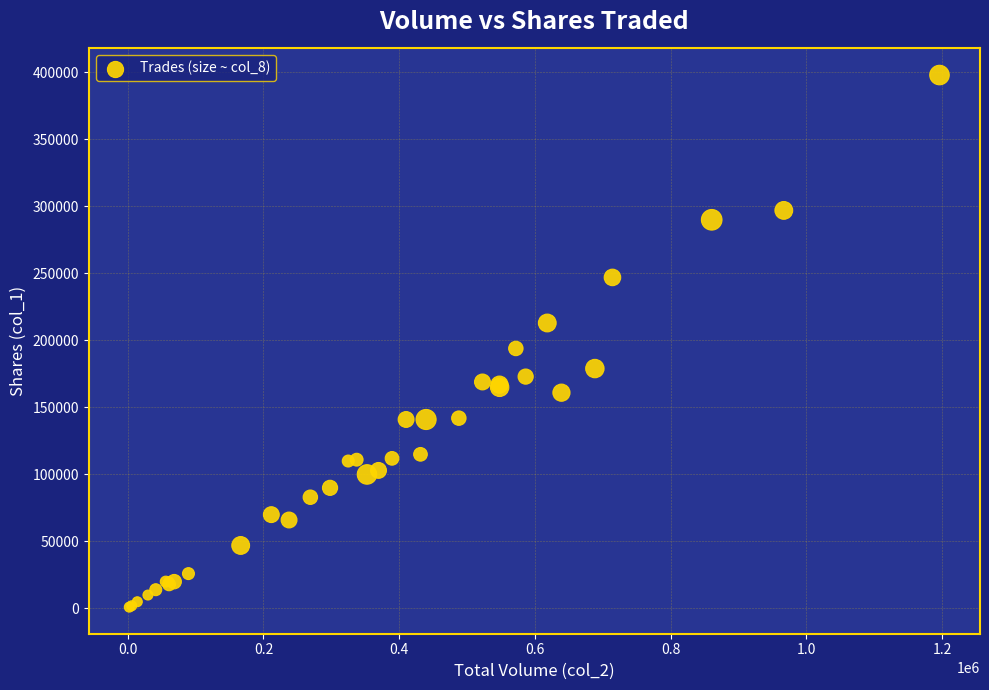

What Y value in the scatter plot is closest to 199500?

194000